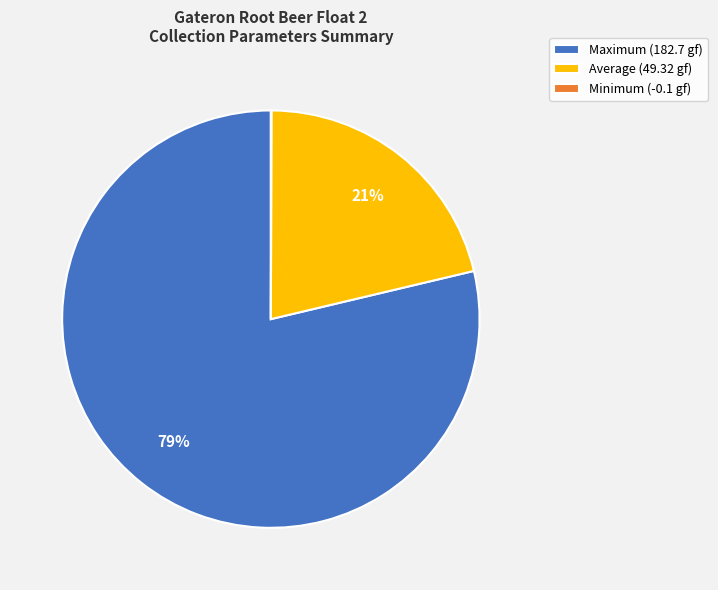

What percentage is the Average (49.32 gf) slice, to the nearest percent?

21%